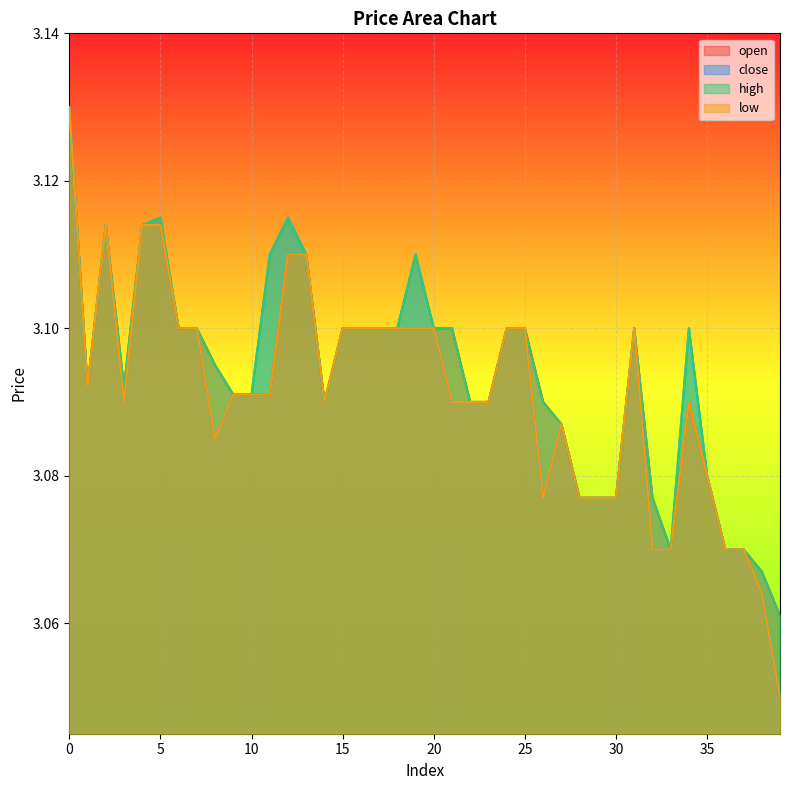

Which series has the widest spread of values?

close